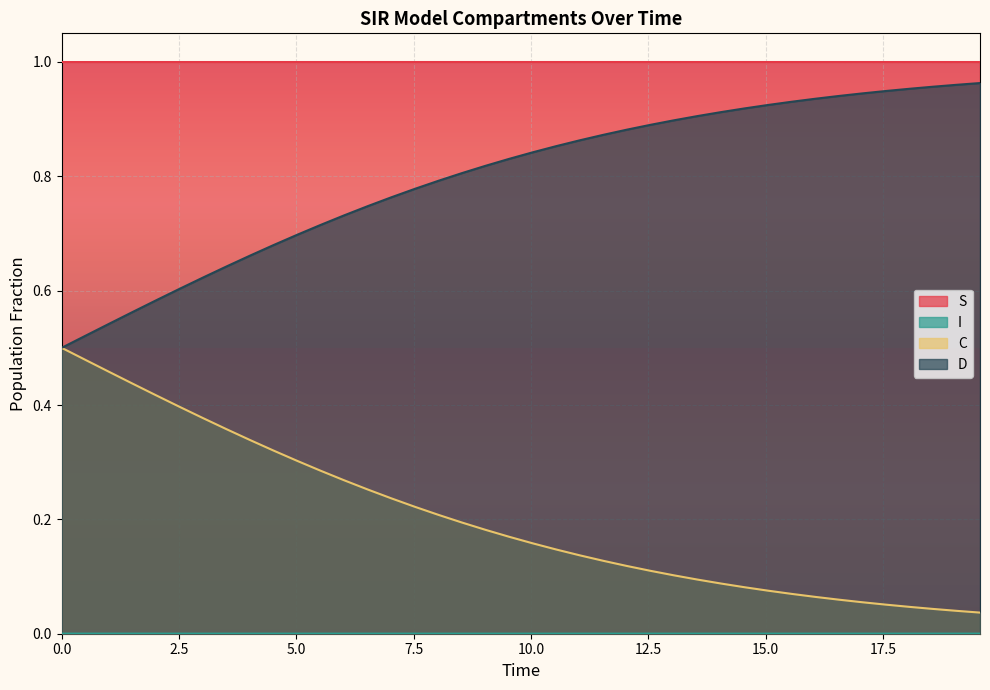

Between 10.0 and 36, which series saw the biggest shift?

C